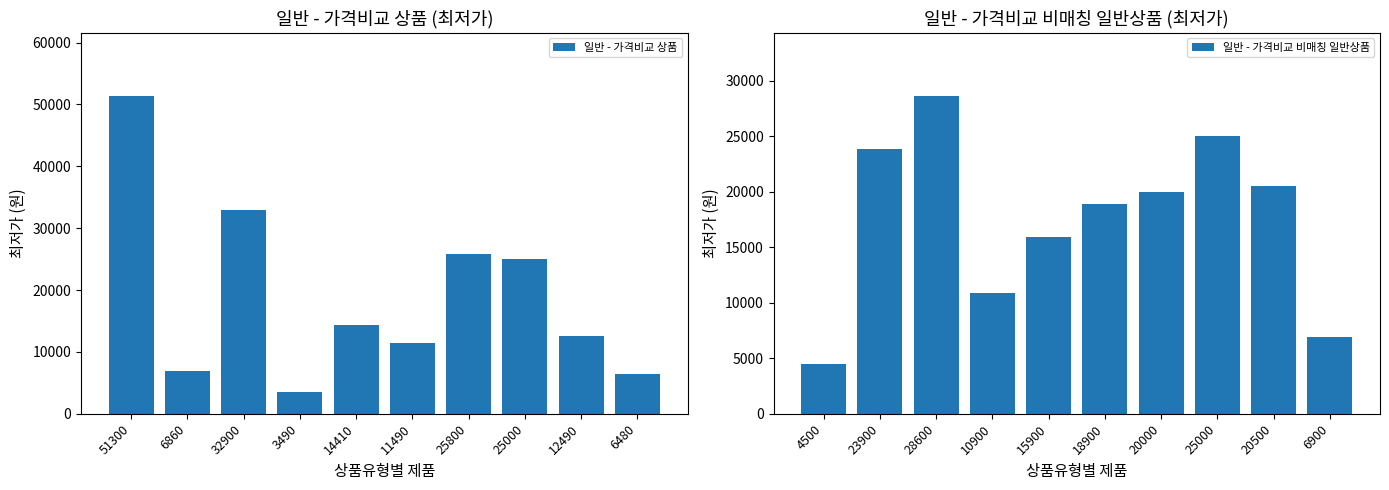

Which category has the lowest value in the 일반 - 가격비교 상품 series?

3490